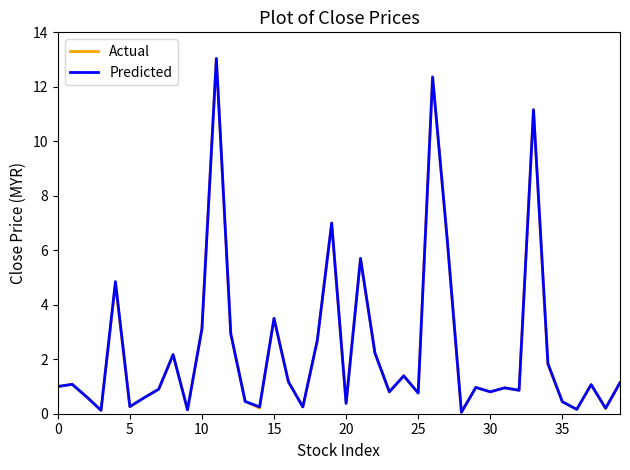

What is the greatest value displayed?

13.0